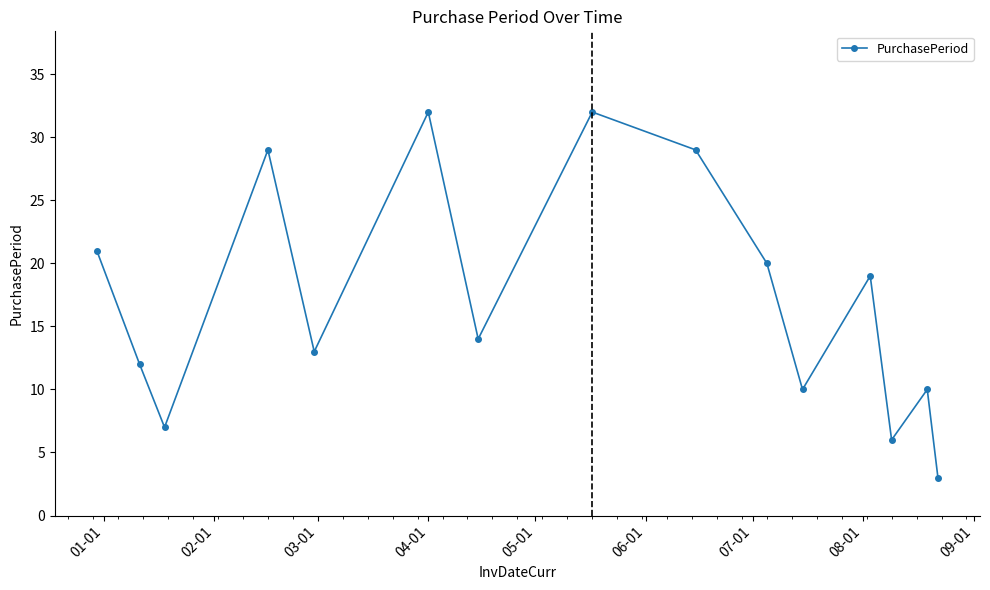

How many points are lower than both their immediate neighbors (excluding endpoints)?

5